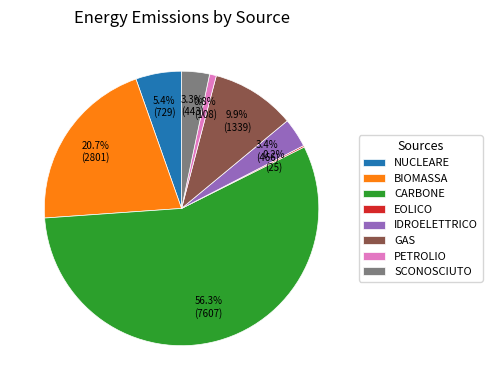

Is the sum of NUCLEARE and CARBONE greater than half?

Yes